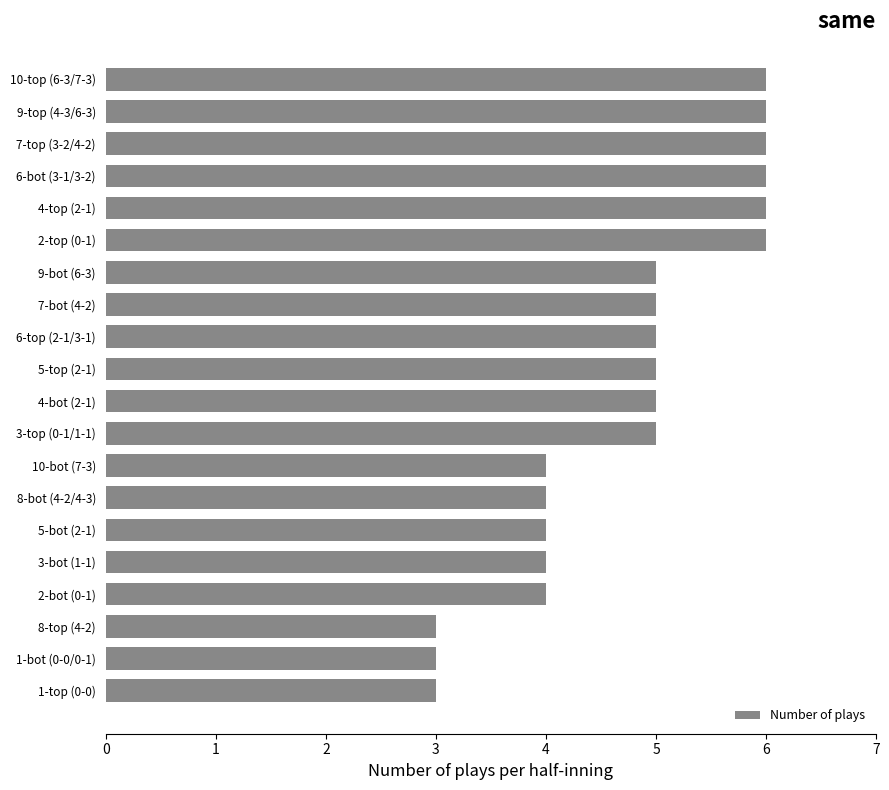

Are the bars grouped side by side (vs. stacked)?

No